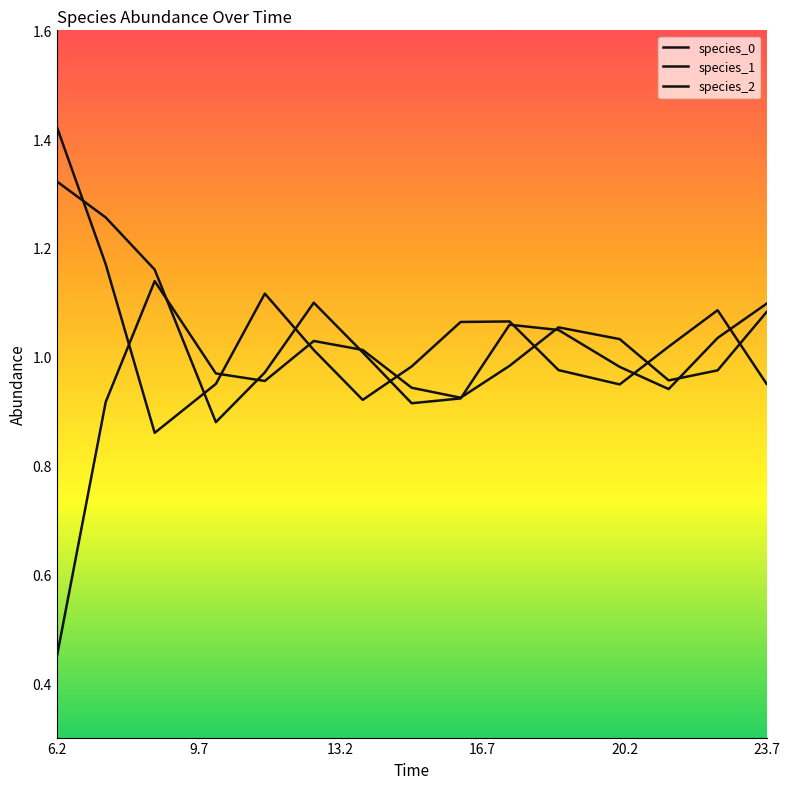

Does the chart display data point markers on the line(s)?

No